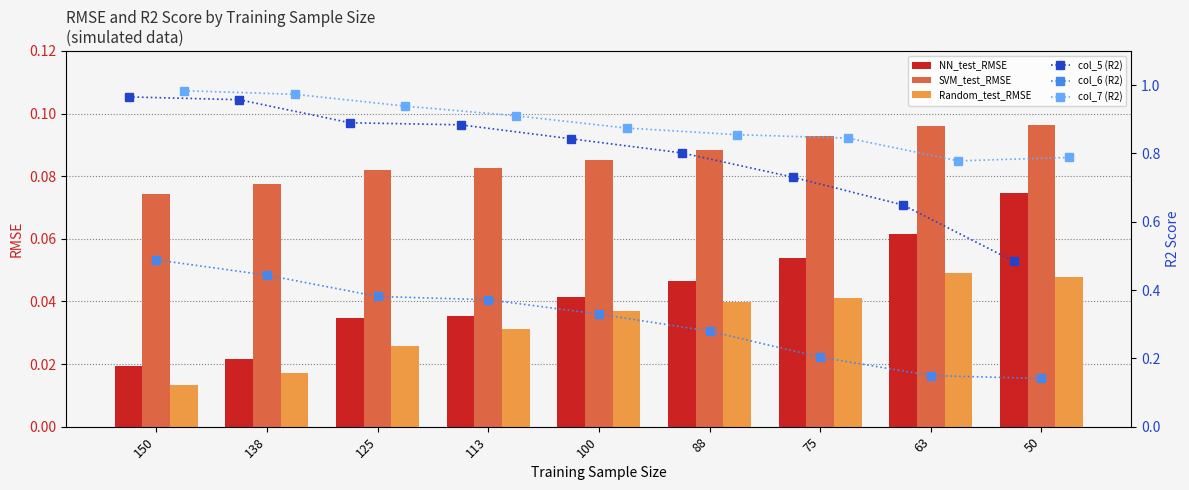

What is the sum of all Random_test_RMSE values?

0.3